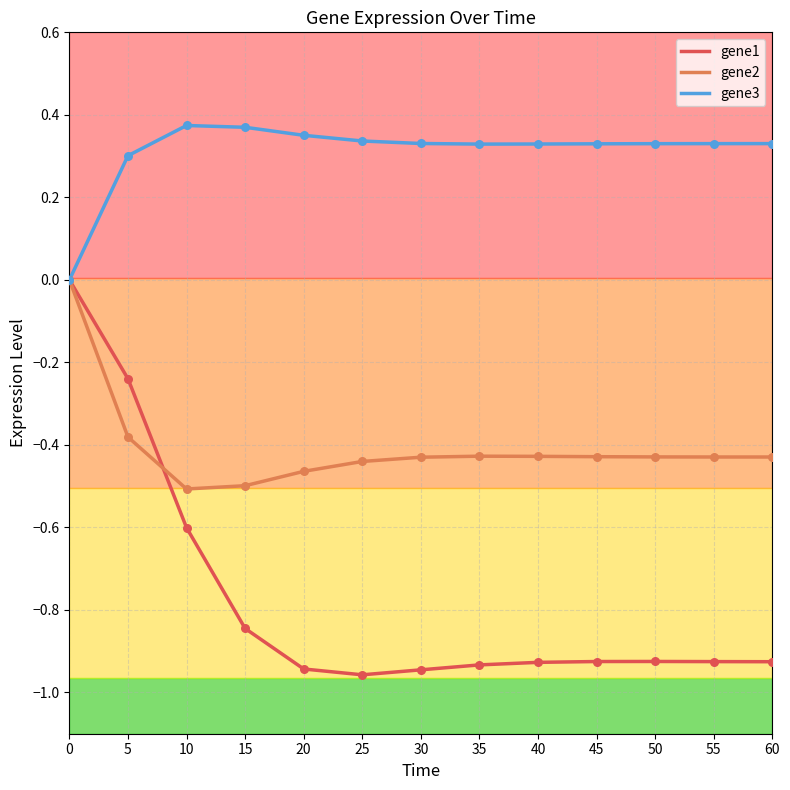

What are all the series names shown in the legend?

gene1, gene2, gene3